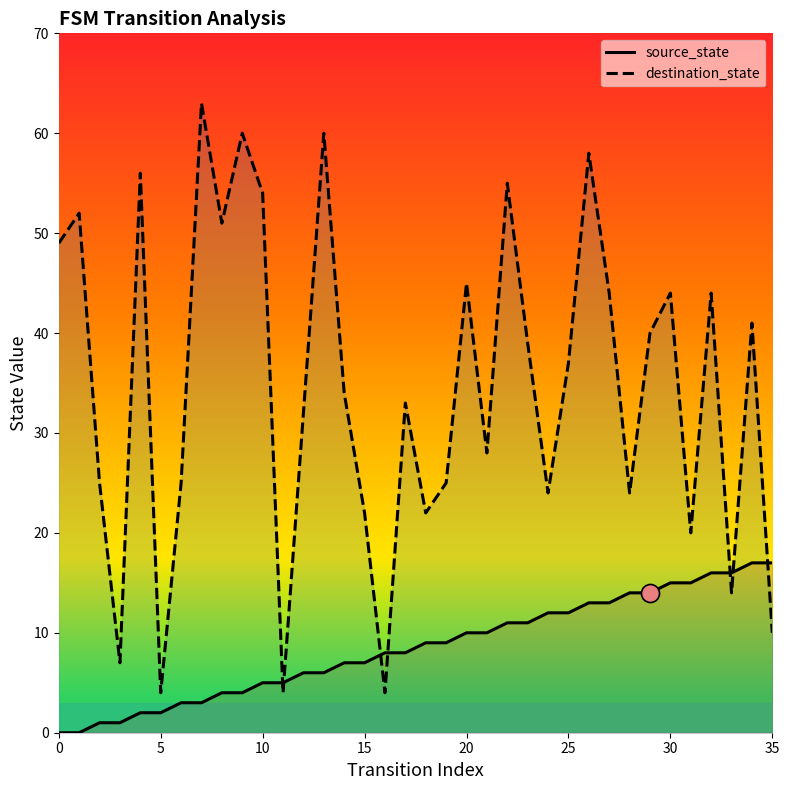

Rank the series by their maximum value, from lowest to highest.

source_state, destination_state